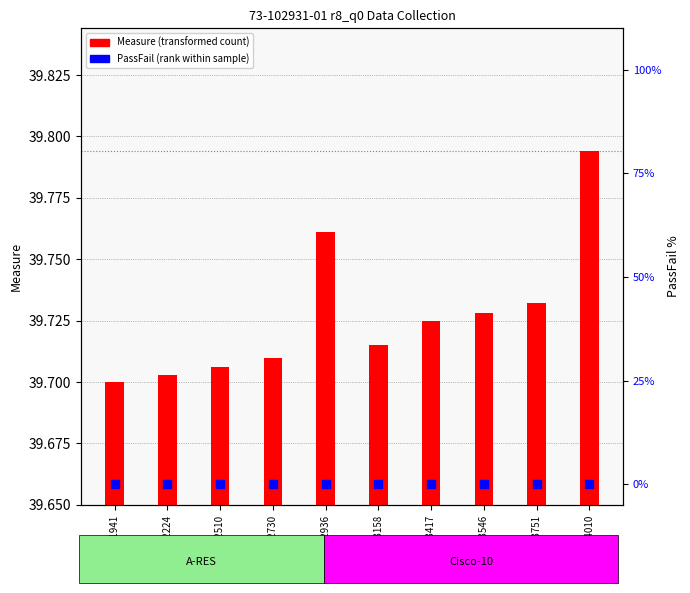

Which series contains the lowest Y value?

PassFail